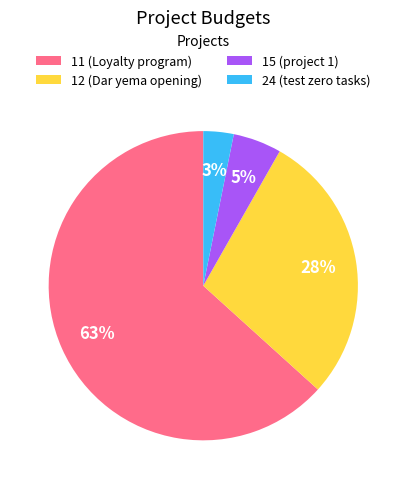

The 12 (Dar yema opening) slice represents 40% of the pie. True or false?

False